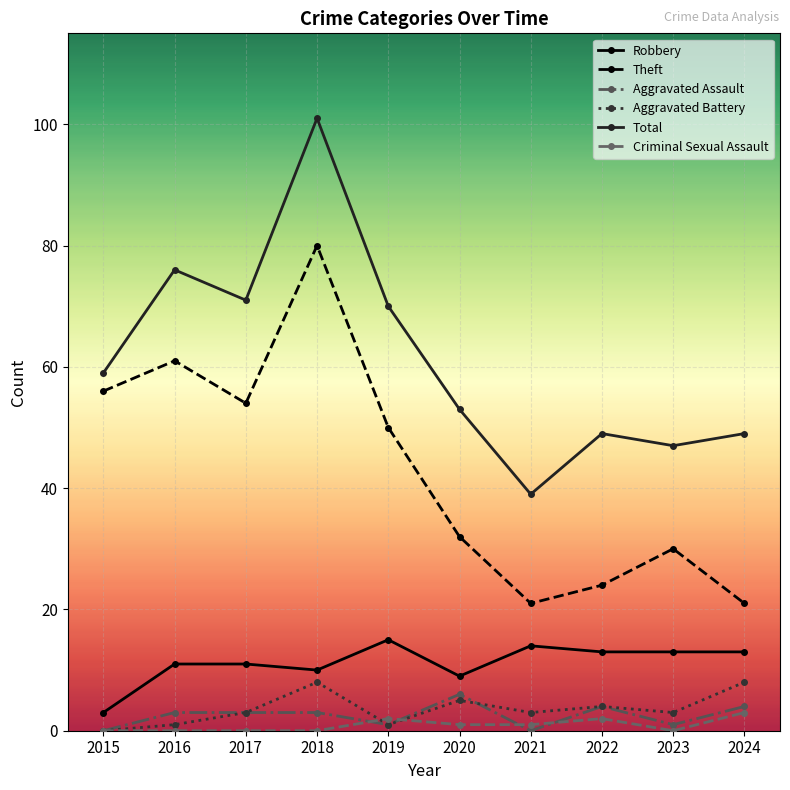

Does the chart have visible grid lines?

Yes